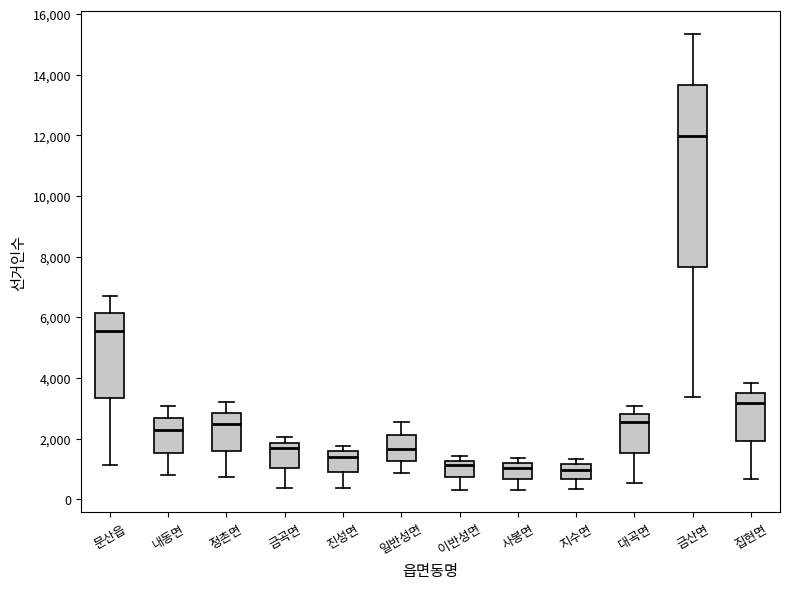

Reading left to right, read every box against the y-axis: the position of its median line, the range the box covers, and the ends of its whiskers. The values are not printed on the chart, so give them approximately, as read against the axis.

문산읍: median 5600, box 3400 to 6200, whiskers 1200 to 6800
내동면: median 2200, box 1600 to 2600, whiskers 800 to 3000
정촌면: median 2400, box 1600 to 2800, whiskers 800 to 3200
금곡면: median 1600, box 1000 to 1800, whiskers 400 to 2000
진성면: median 1400, box 800 to 1600, whiskers 400 to 1800
일반성면: median 1600, box 1200 to 2200, whiskers 800 to 2600
이반성면: median 1200 (just below the box's upper edge), box 800 to 1200, whiskers 400 to 1400
사봉면: median 1000, box 600 to 1200, whiskers 400 to 1400
지수면: median 1000, box 600 to 1200, whiskers 400 to 1400
대곡면: median 2600, box 1600 to 2800, whiskers 600 to 3000
금산면: median 12000, box 7600 to 13600, whiskers 3400 to 15400
집현면: median 3200, box 2000 to 3400, whiskers 600 to 3800